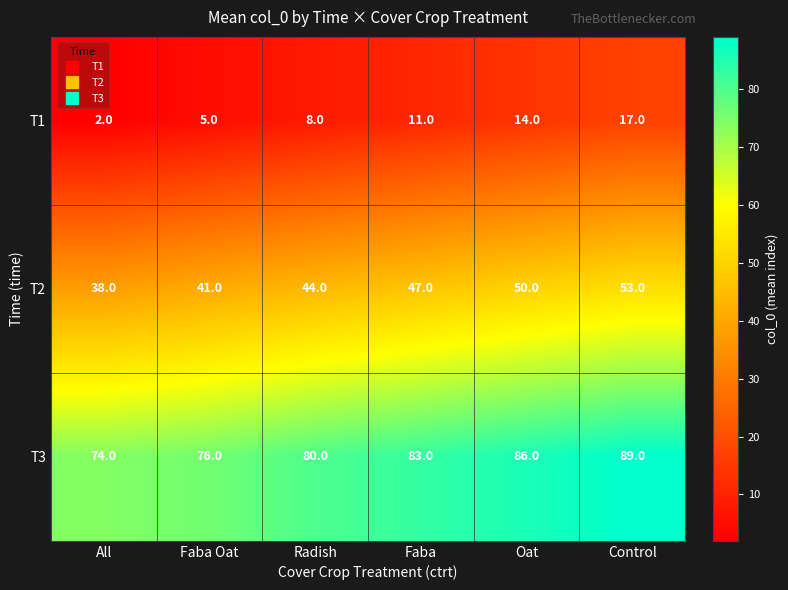

Rank the series by their maximum value, from lowest to highest.

T1, T2, T3